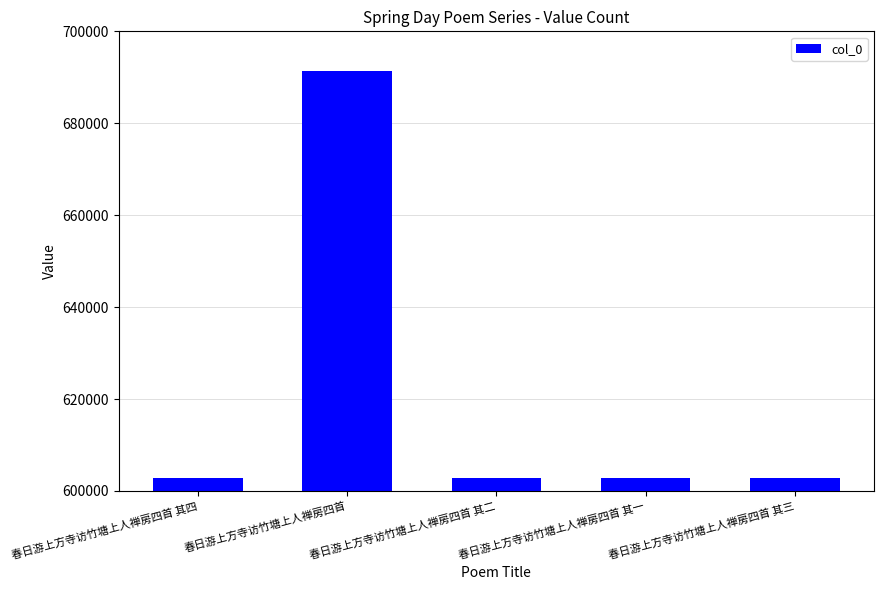

What position from the right is 春日游上方寺访竹塘上人禅房四首 其一?

2